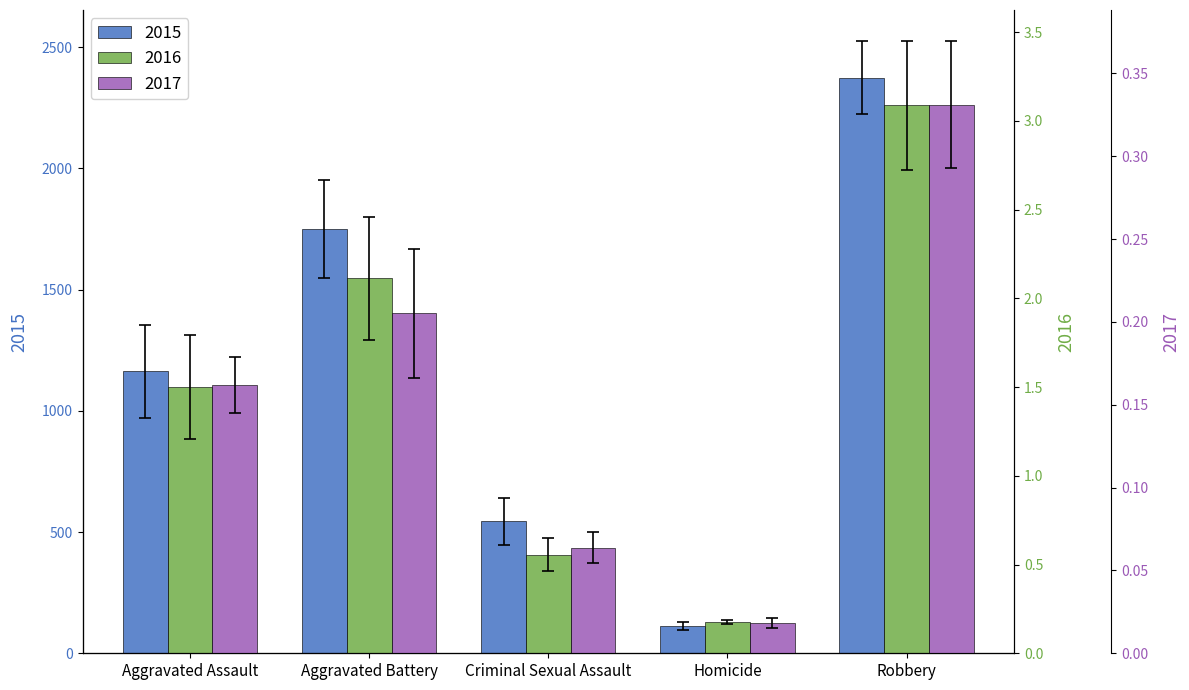

The value of 2017 at Criminal Sexual Assault is 0.1. True or false?

False